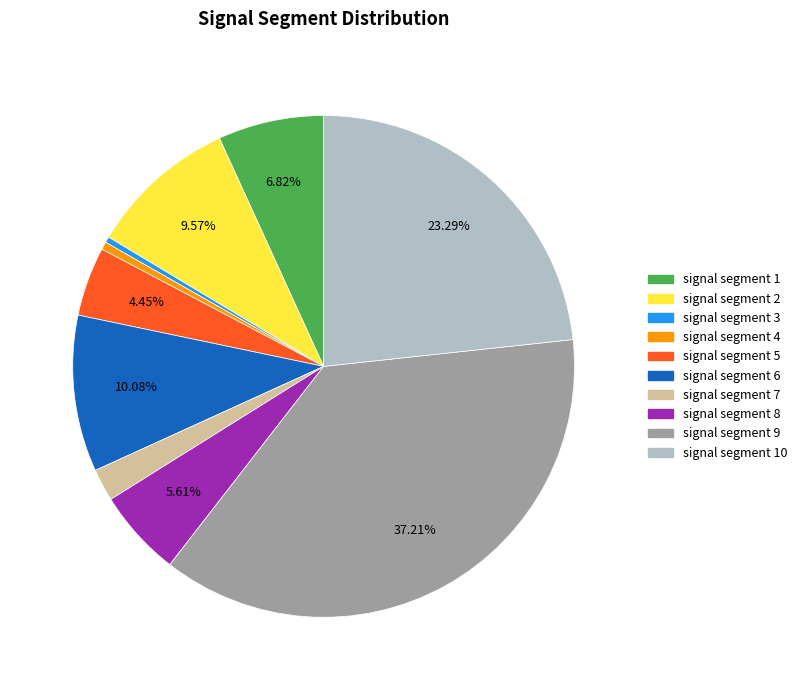

How many slices are in this pie chart?

10